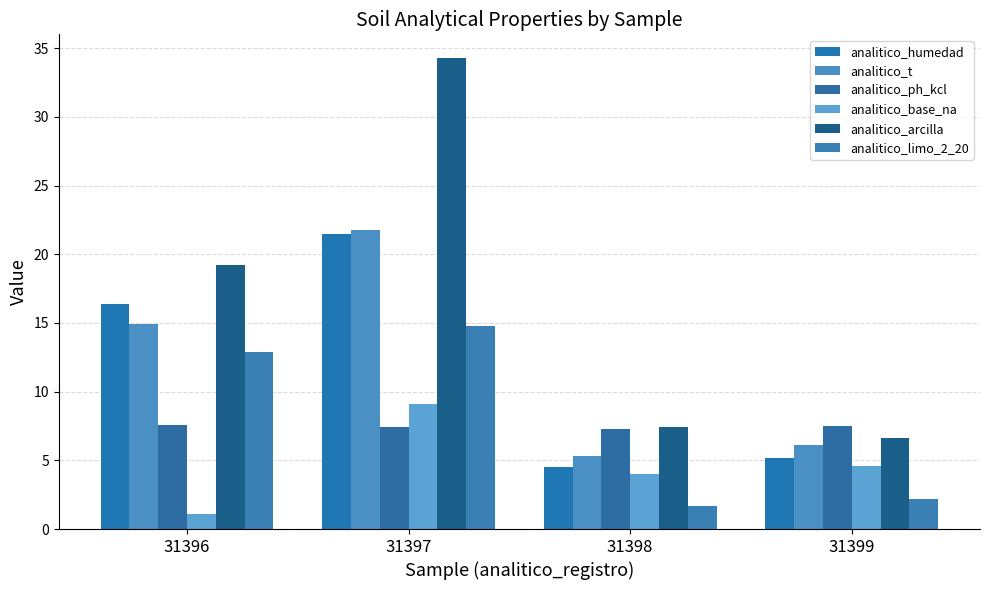

What value does the analitico_humedad series have at 31398?

4.5